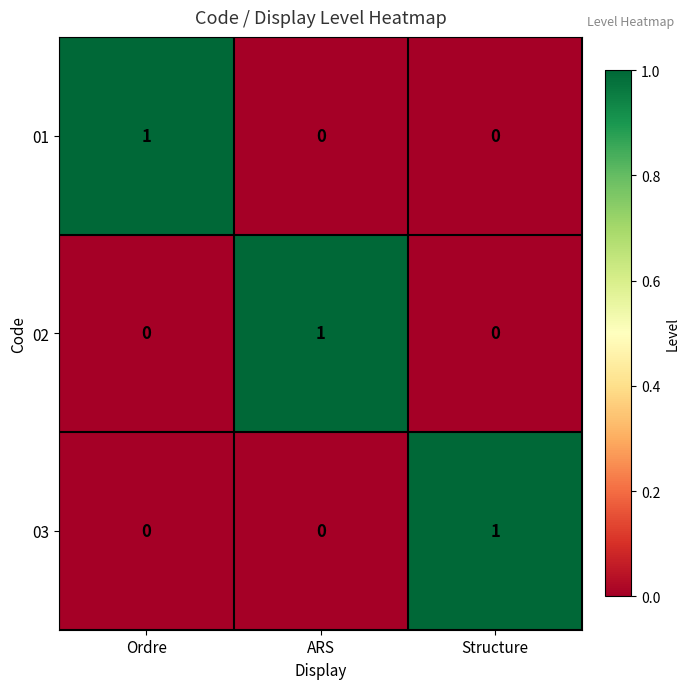

Count the 02 values in the range 0 to 1.

3